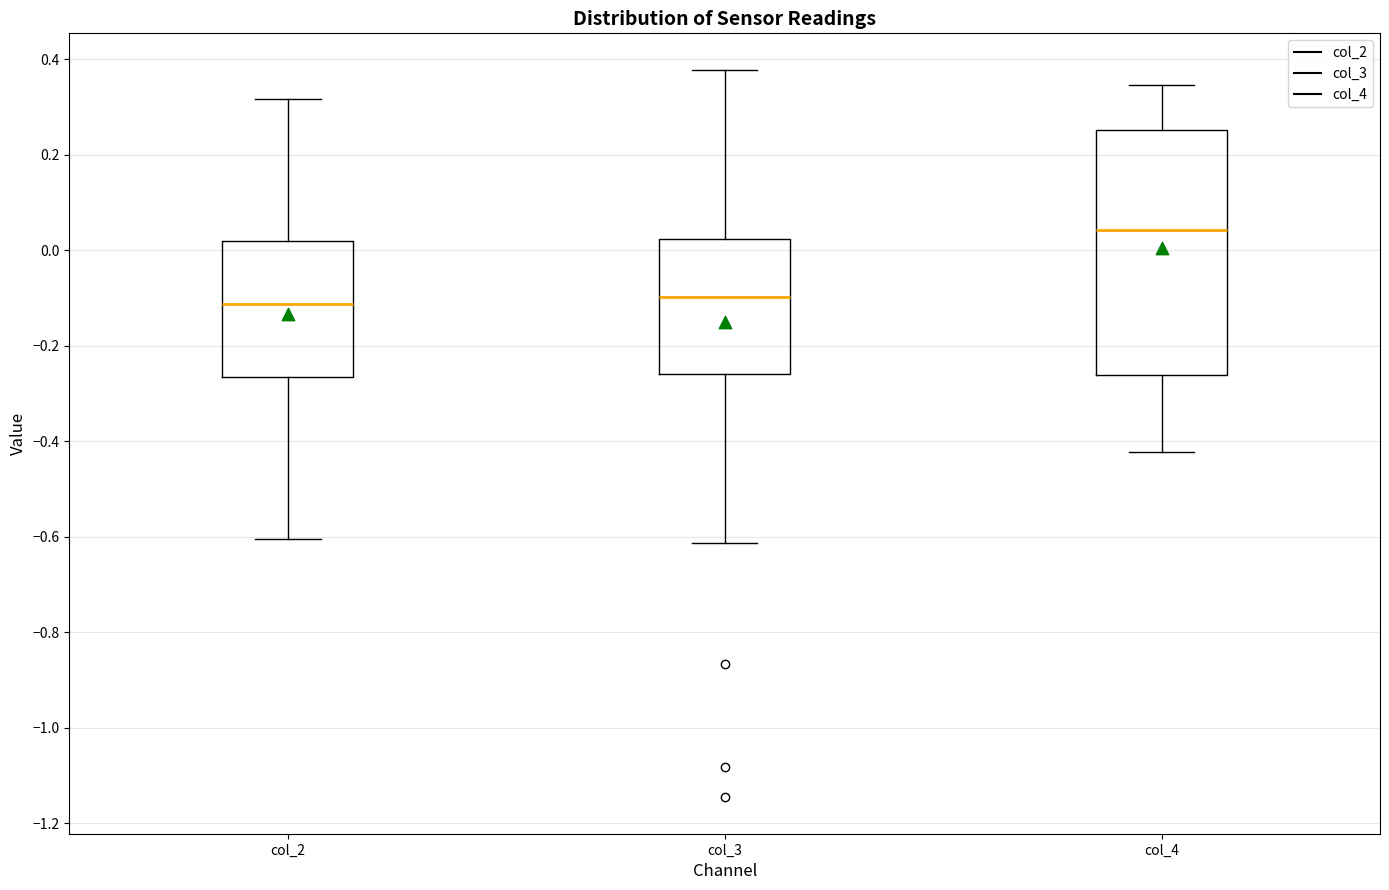

Where is the upper edge of the box for col_4 on the y-axis? The values are not printed on the chart, so give them approximately, as read against the axis.

0.26